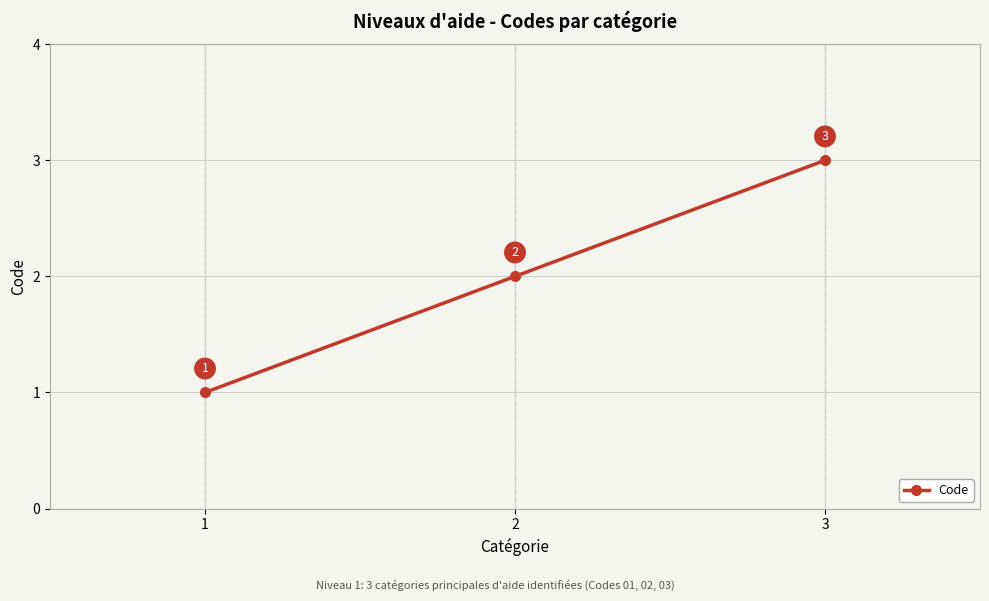

Reading left to right, transcribe all the data shown in this chart.

1	2	3